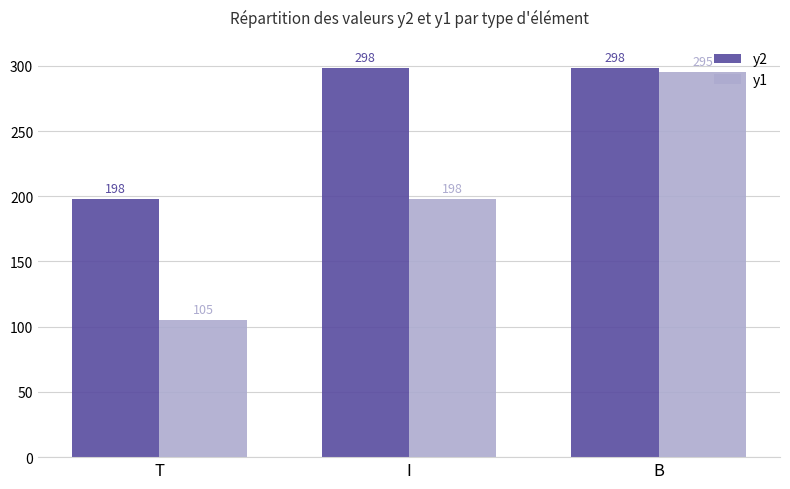

Reading left to right, what are all the values shown in this chart?

y2: T=198	I=298	B=298
y1: T=105	I=198	B=295